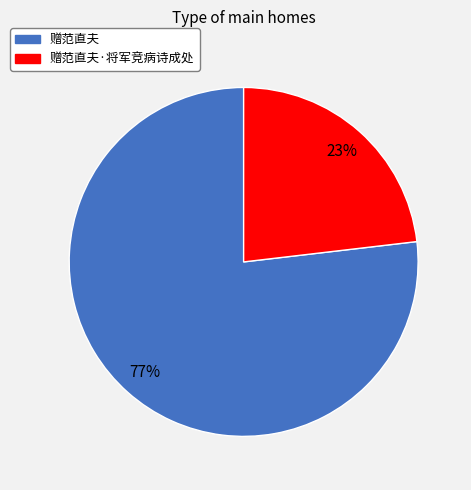

To the nearest percent, what is the difference between the largest and smallest slice percentages?

54%